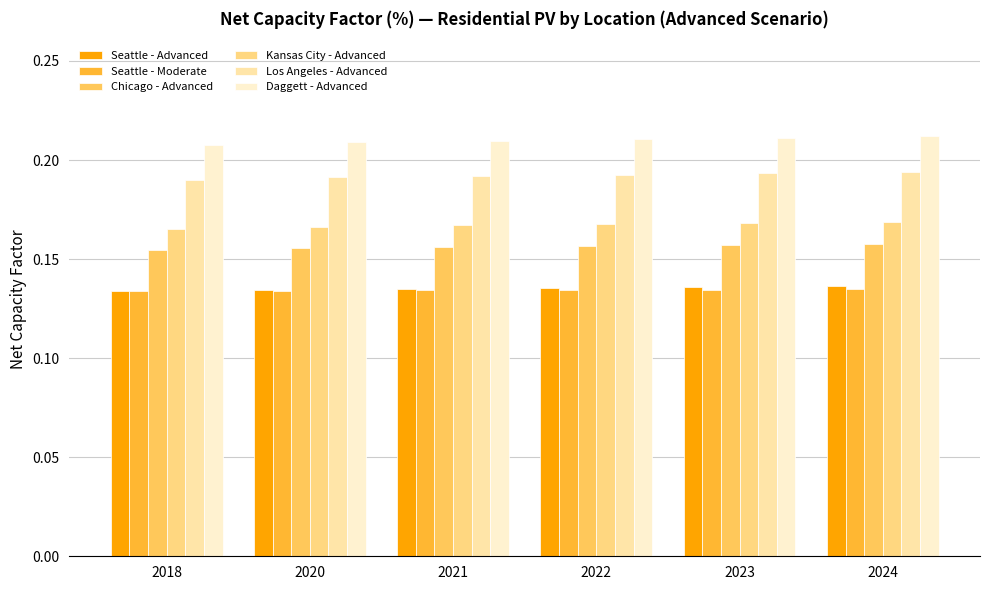

Is it true that Daggett - Advanced equals 0.1 at 2022?

False